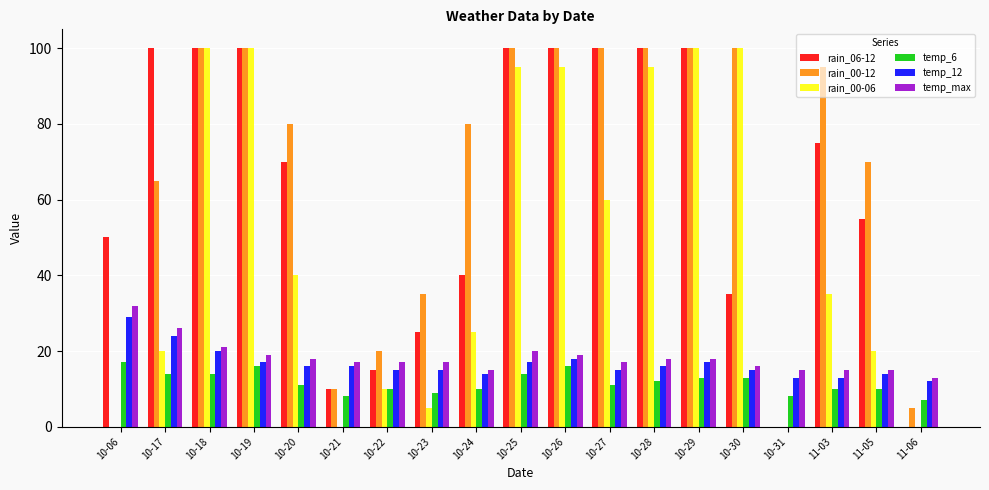

What is the sum of all temp_12 values?

316